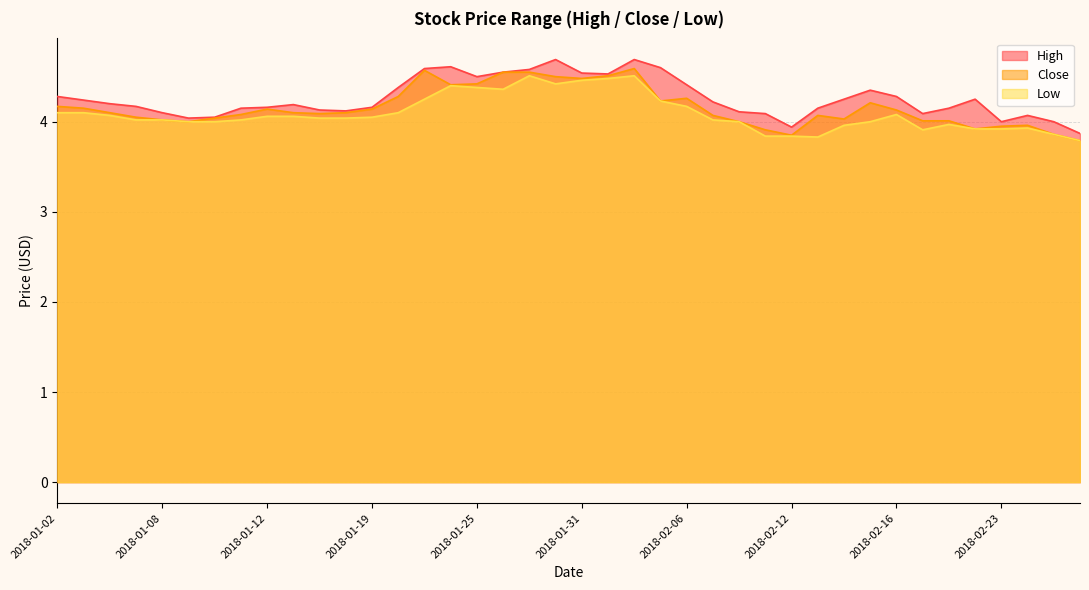

Which series has the largest total across all categories?

High